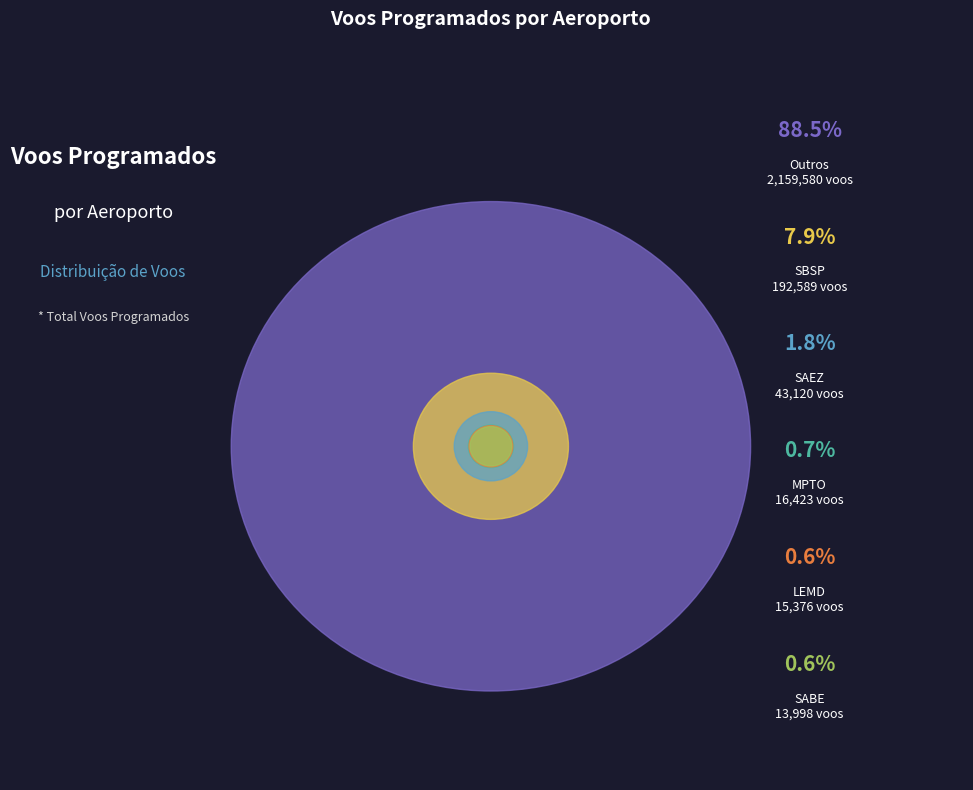

What is the change in value from MPTO to Outros?

+2143157